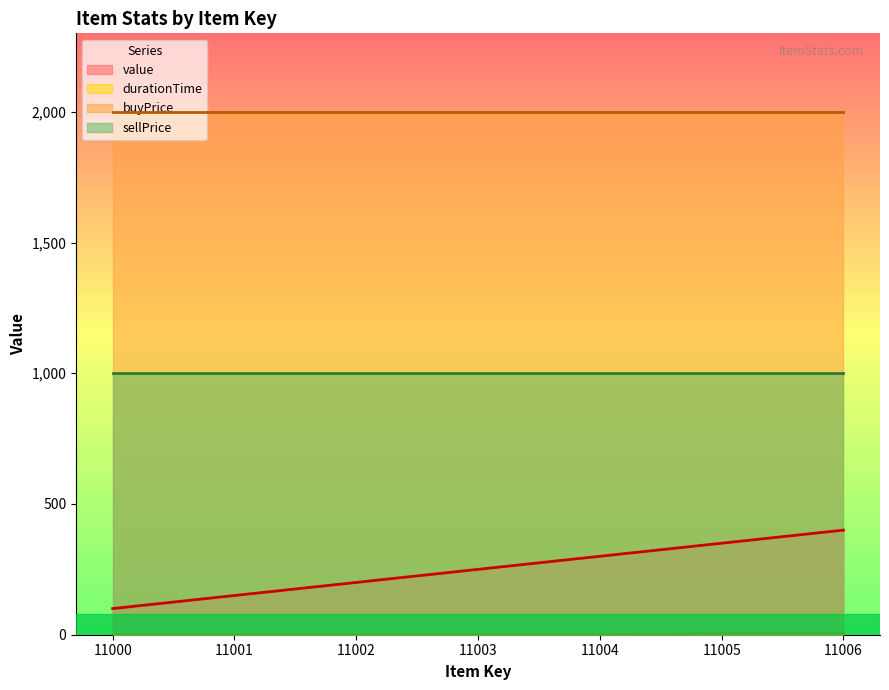

At which category does the chart reach its minimum across all series?

11000